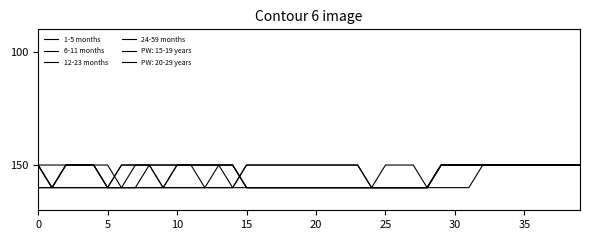

Does the chart have visible grid lines?

No